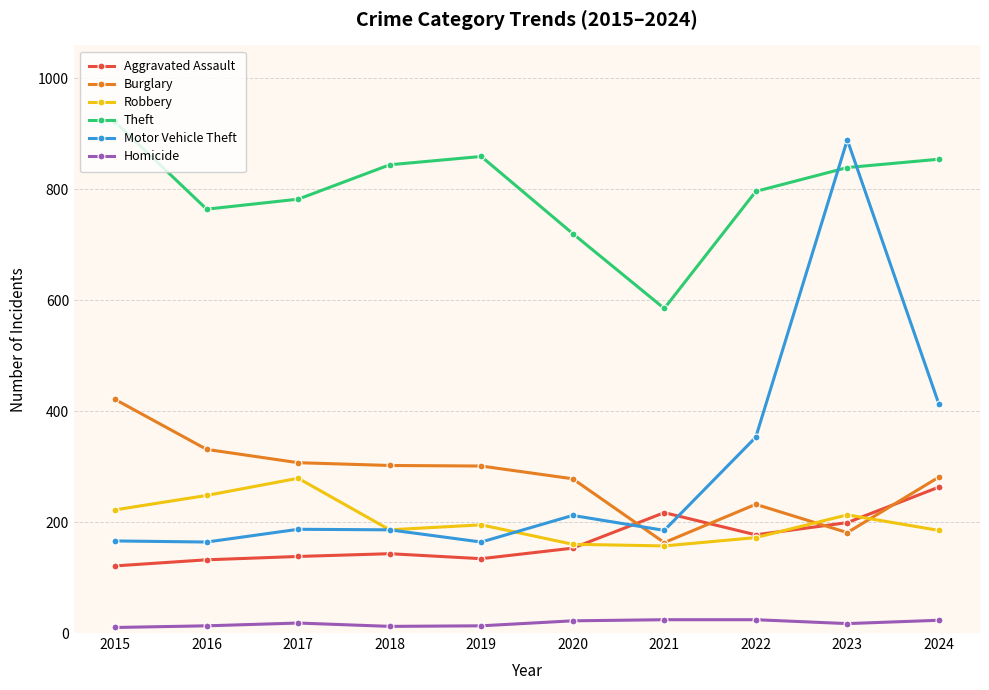

Is the value of Robbery at 2023 greater than the value of Motor Vehicle Theft at 2015?

Yes